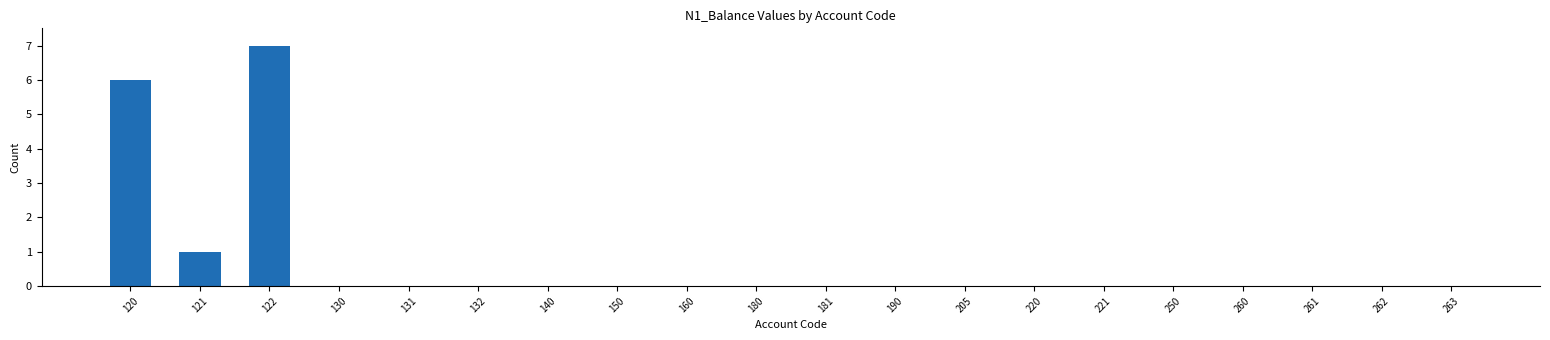

What is the change in value from 120 to 121?

-5